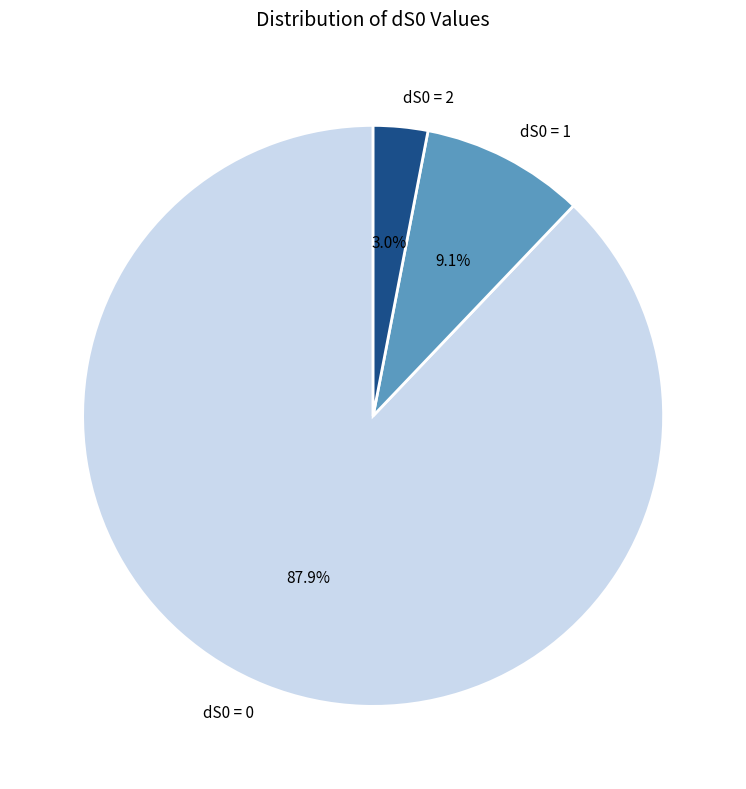

Which slice represents more than half of the pie?

dS0 = 0